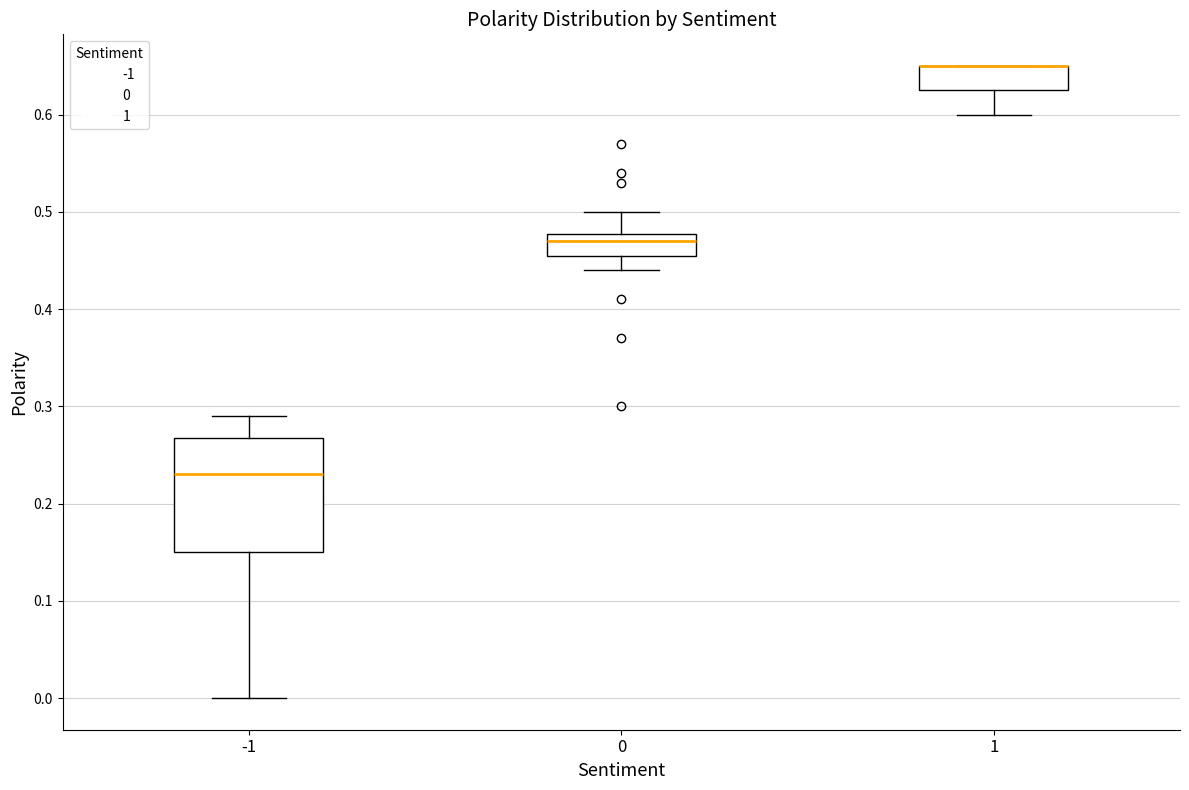

Comparing the boxes themselves (not the whiskers), which one is the tallest?

-1